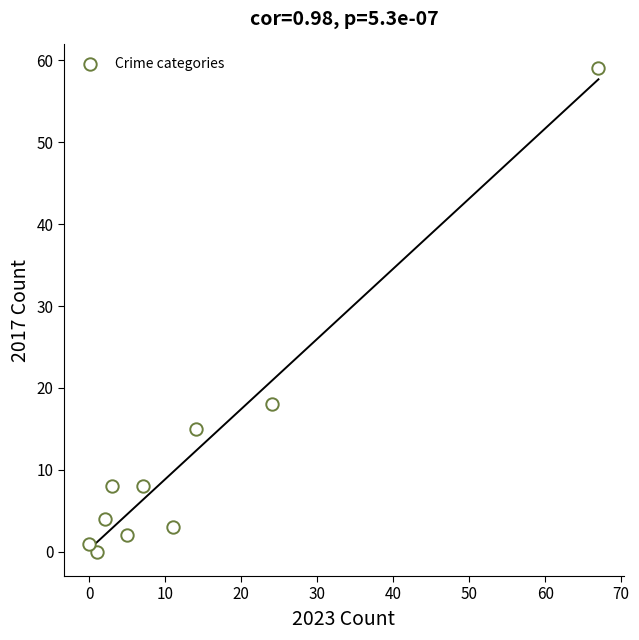

What is the range of Y values (max minus min)?

59